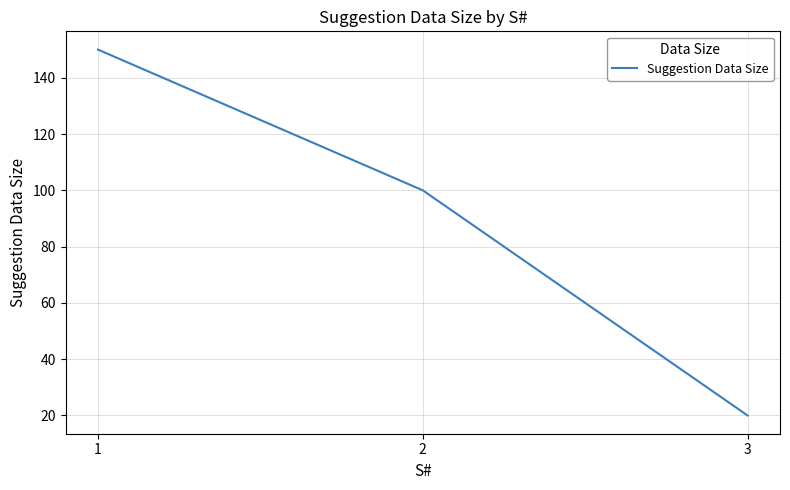

What is the greatest value displayed?

150